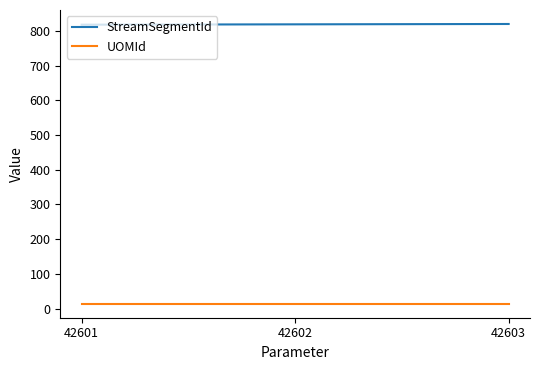

At how many categories does at least one series exceed 95?

3